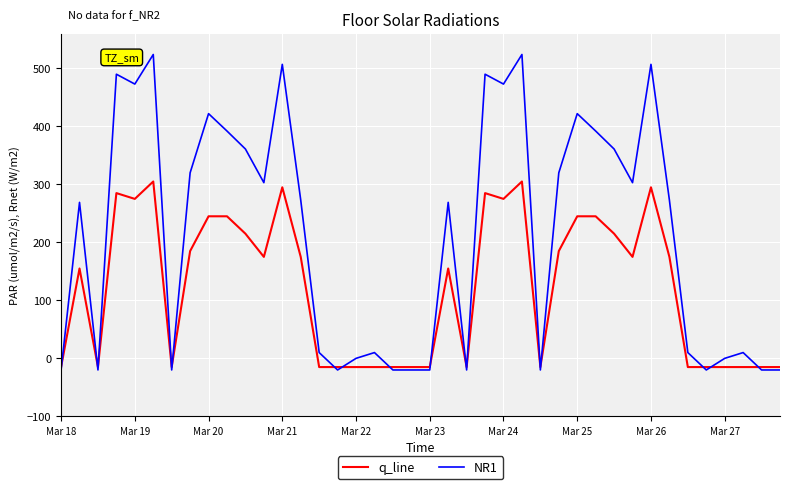

What is the maximum value for q_line?

305